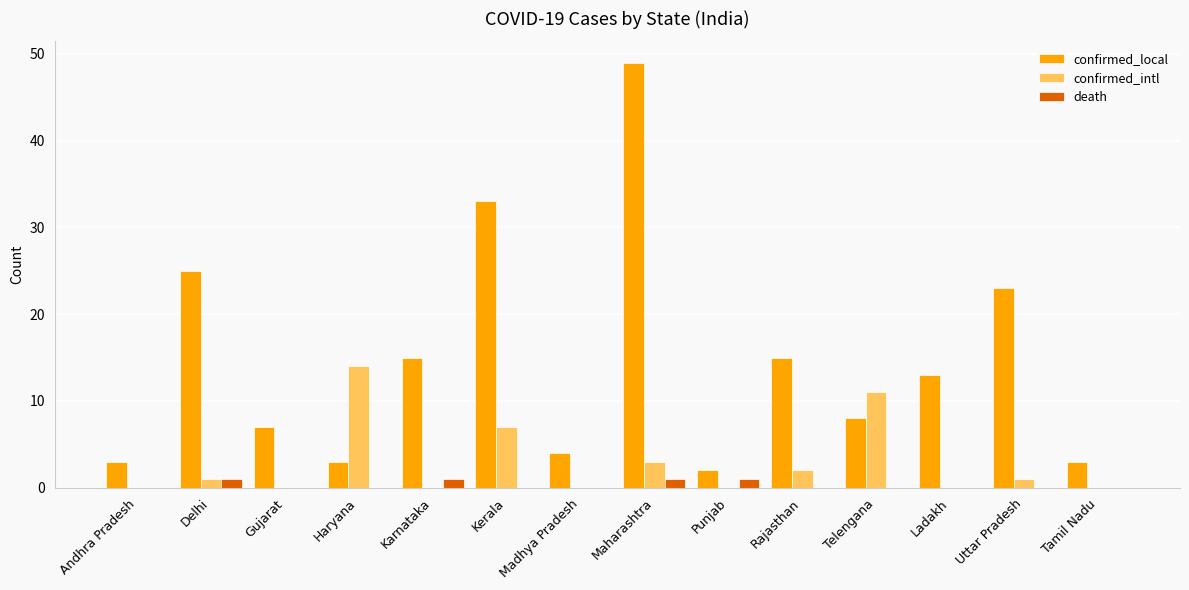

What is the sum of all confirmed_local values?

203